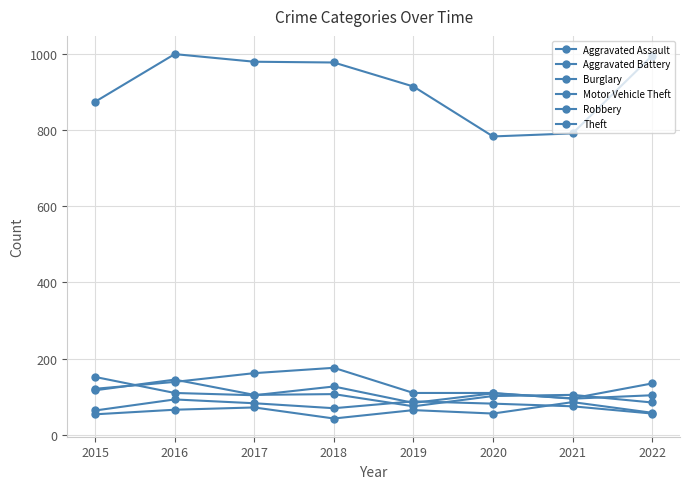

What is the value of the Aggravated Assault point at the 6th from the left?

56